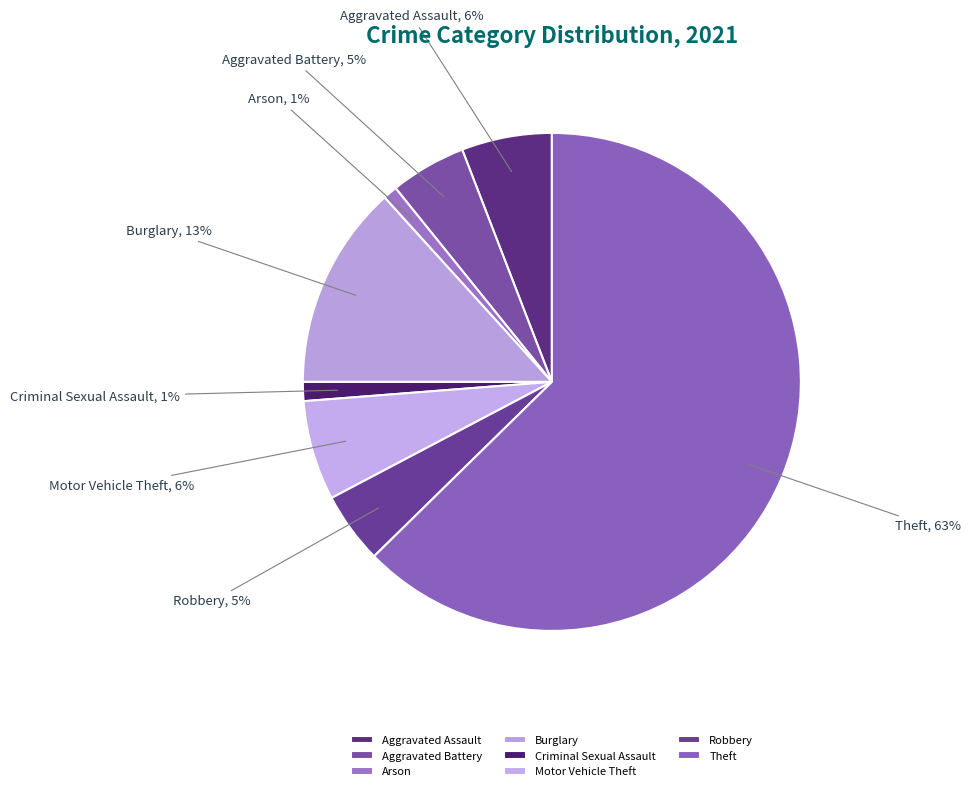

What is the largest slice in the pie chart?

Theft